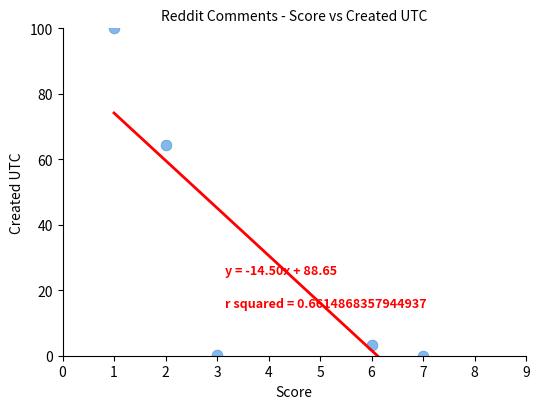

What Y value in the scatter plot is closest to 50?

64.3